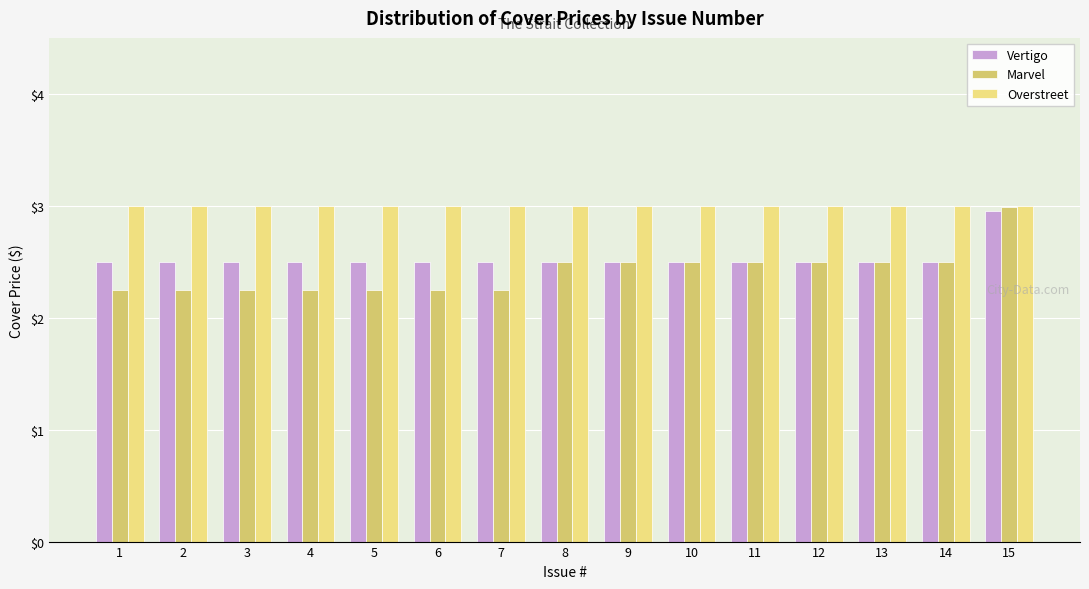

Rank the series by their average value, from highest to lowest.

Overstreet, Vertigo, Marvel